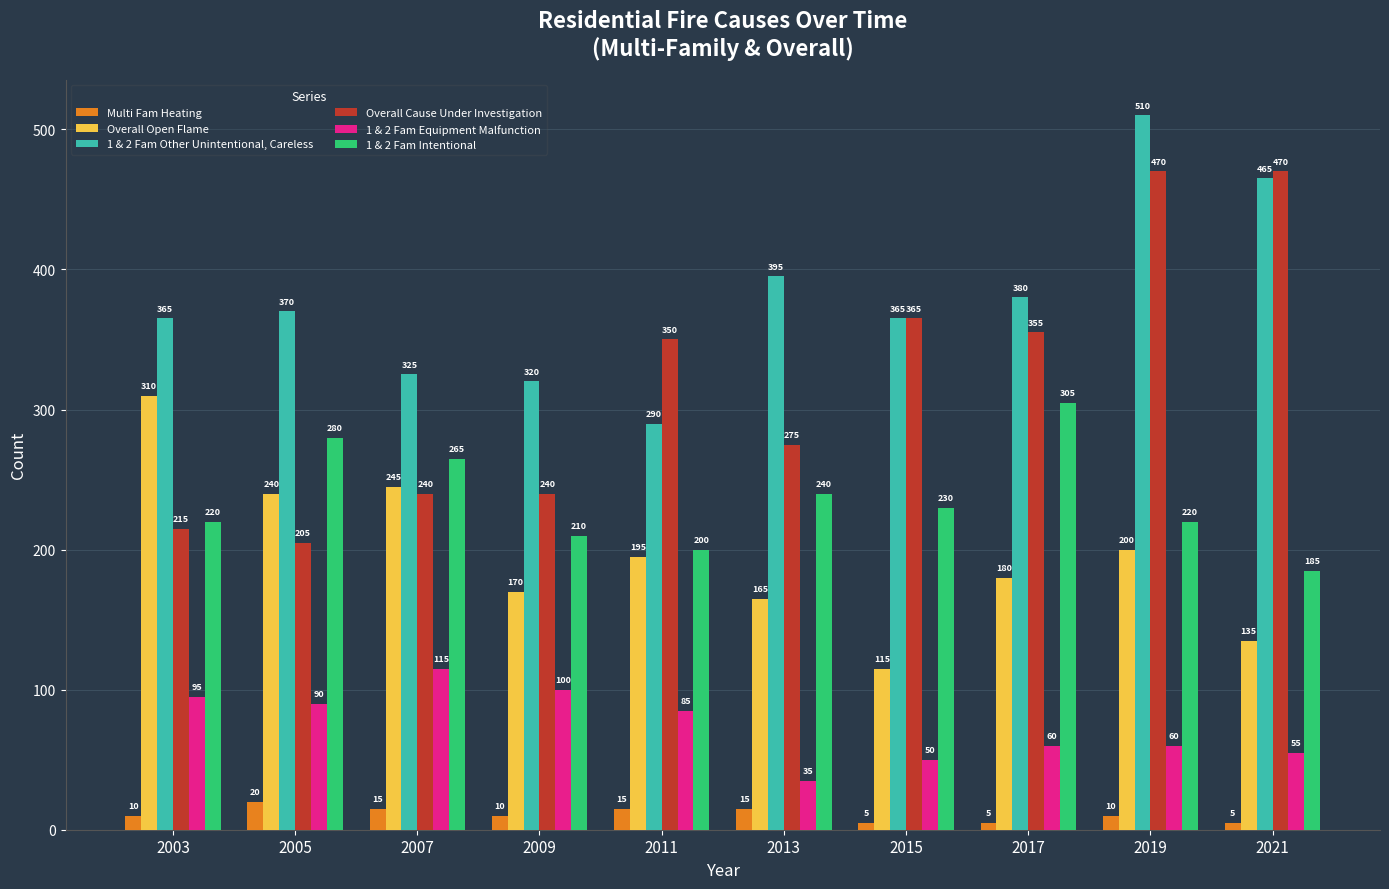

True or false: 1 & 2 Fam Equipment Malfunction has a value of 35 at 2013.

True